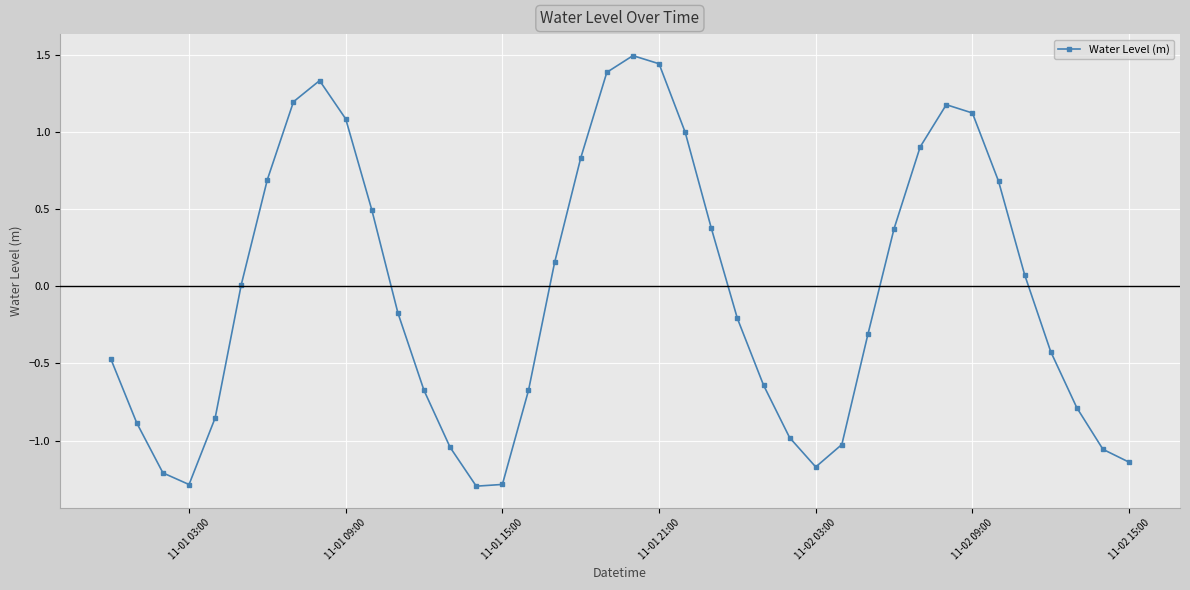

What is the maximum value shown in the chart?

1.5